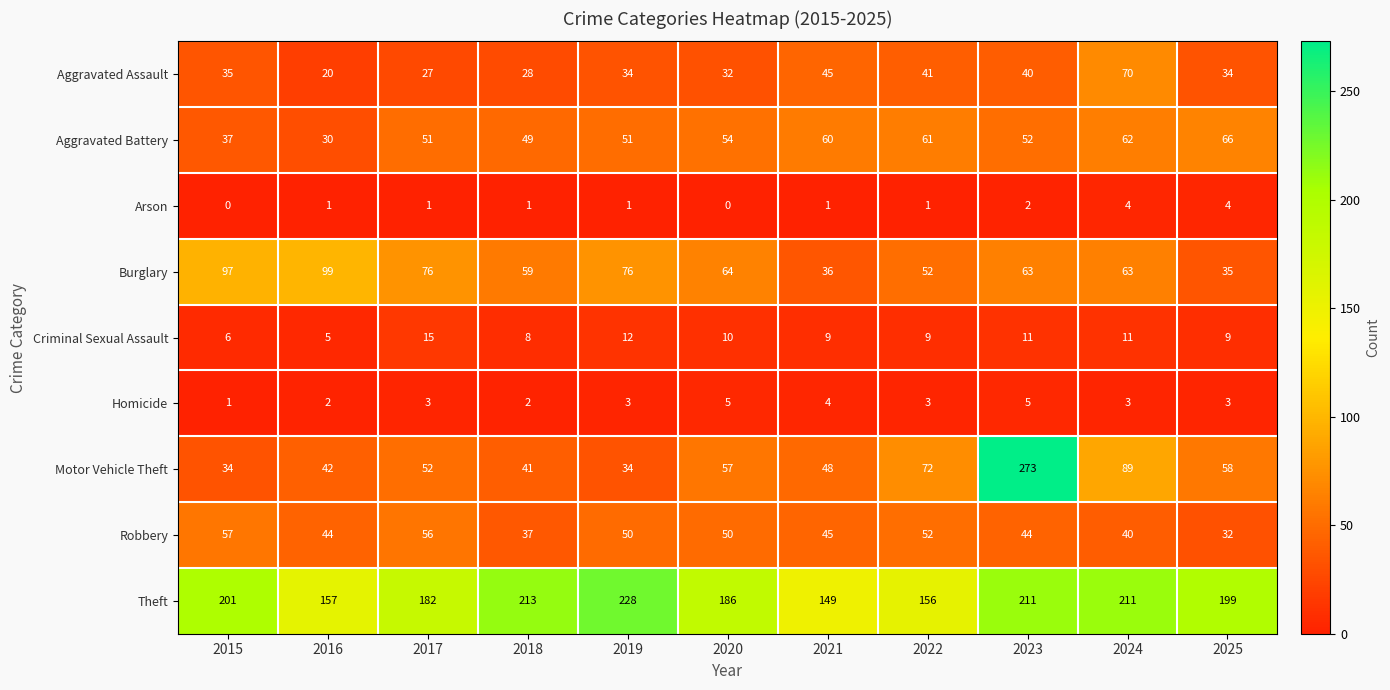

Read the Theft value at 2018, to the nearest 10.

210